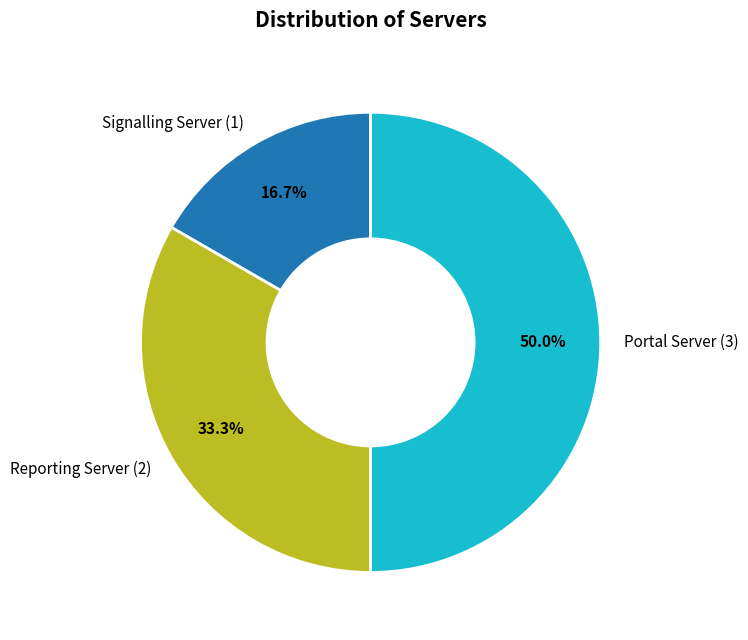

How many segments does this pie chart have?

3